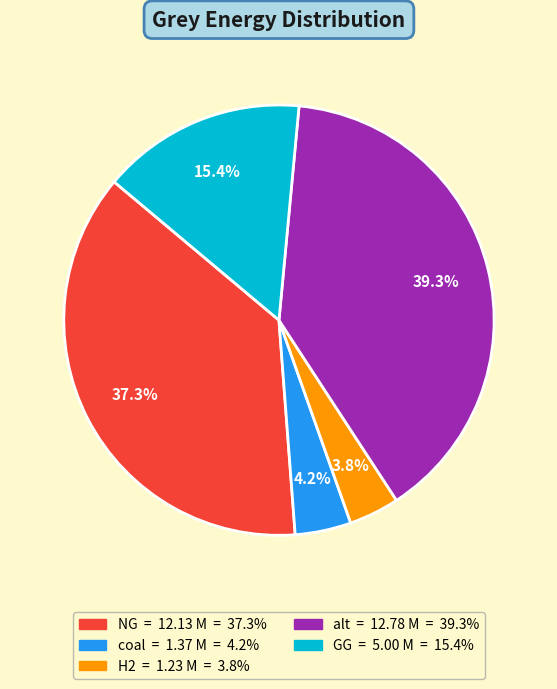

Does any single category account for the majority?

No